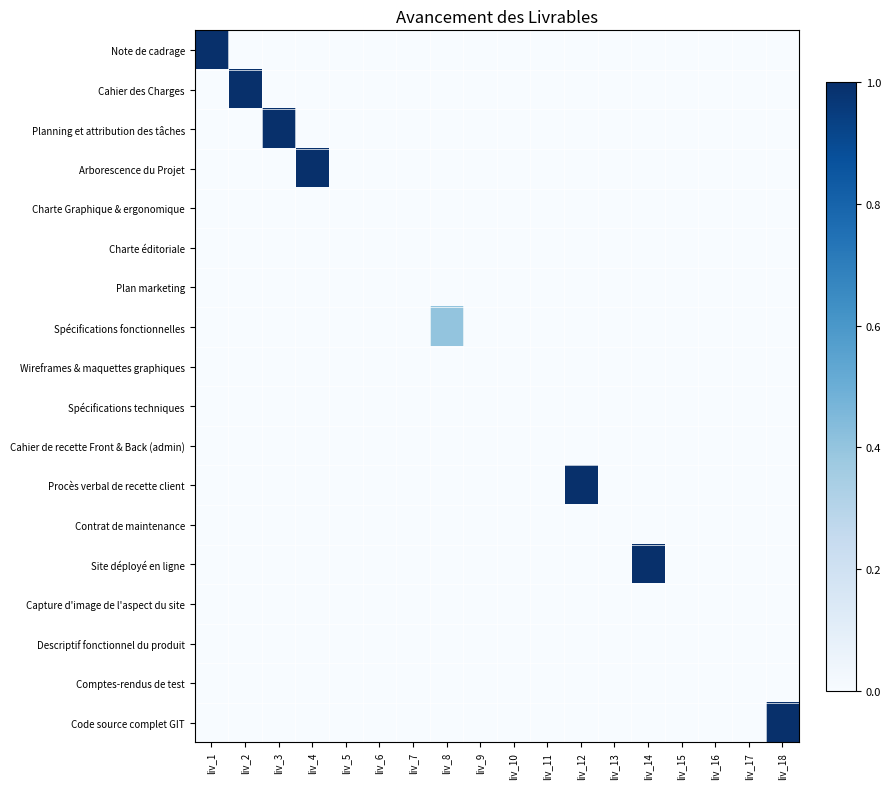

How many data points does each series have?

18